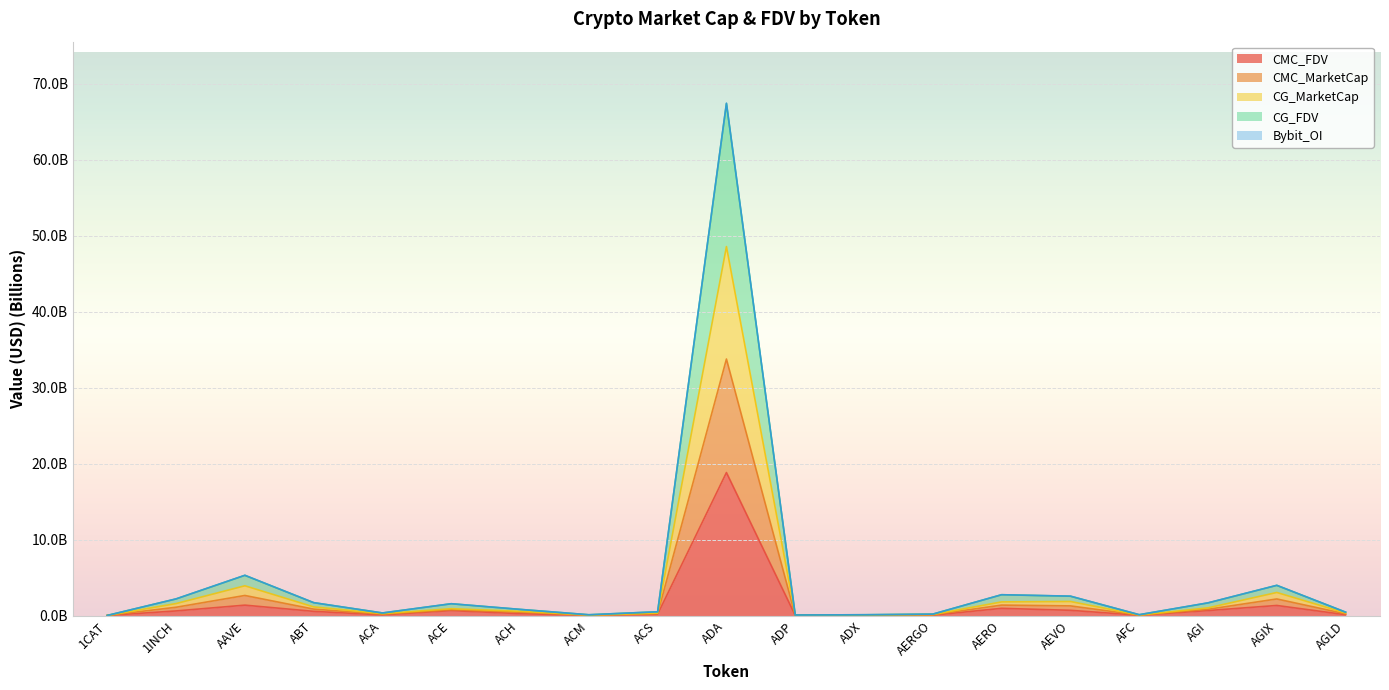

True or false: CMC_MarketCap and CMC_FDV cross at least once.

False